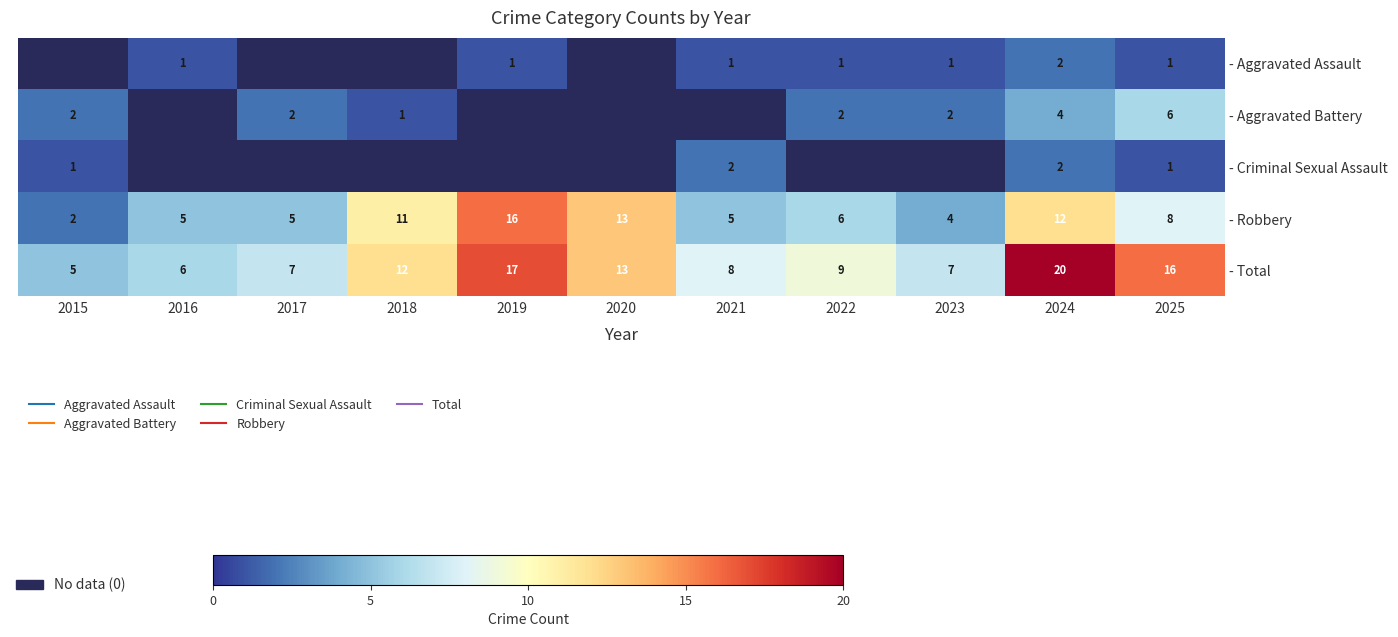

What is the difference between the highest and lowest values at 2021?

7.0